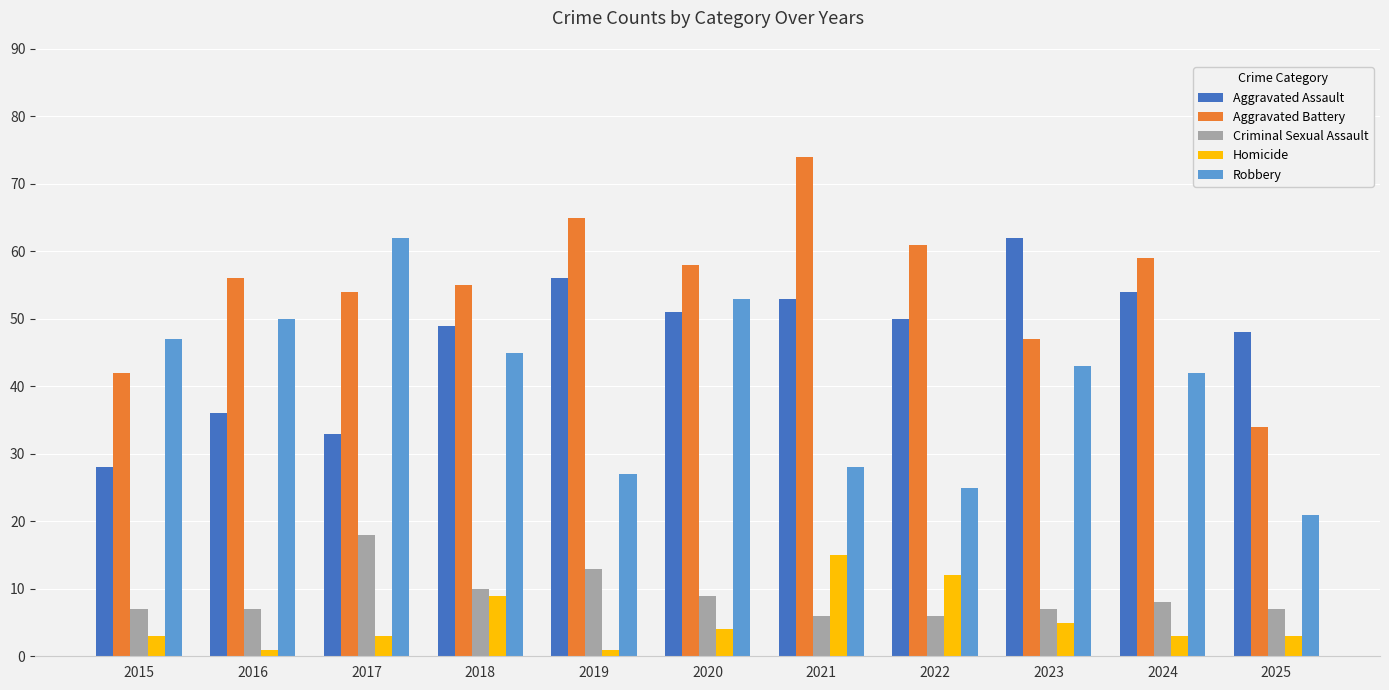

Does the chart contain any negative values?

No